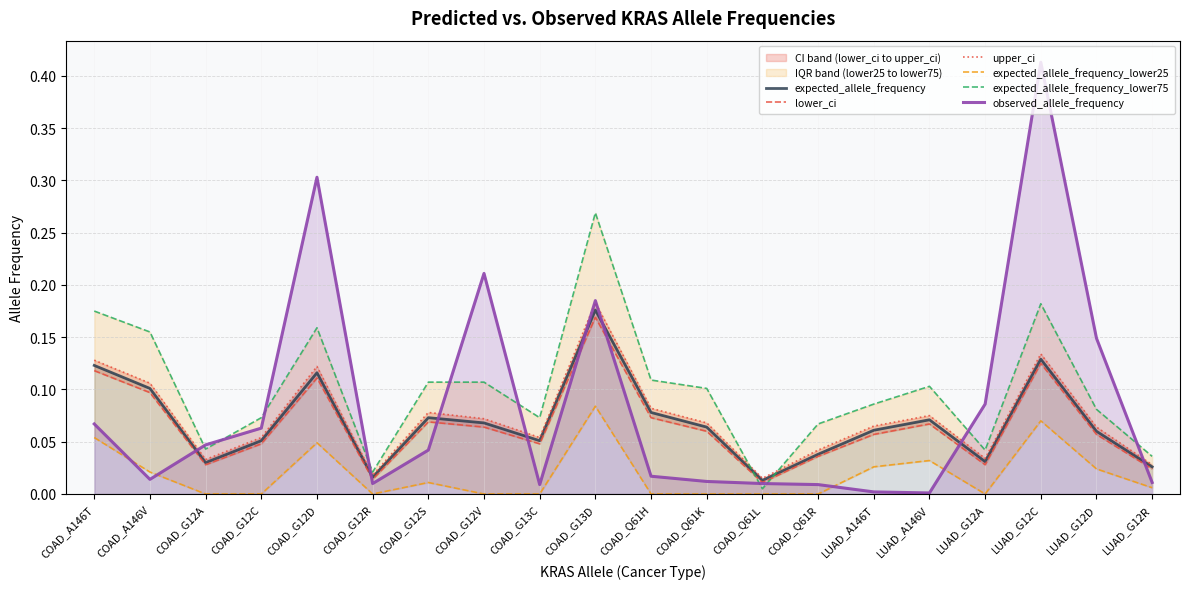

True or false: upper_ci has more than 0 points higher than both neighbors.

True